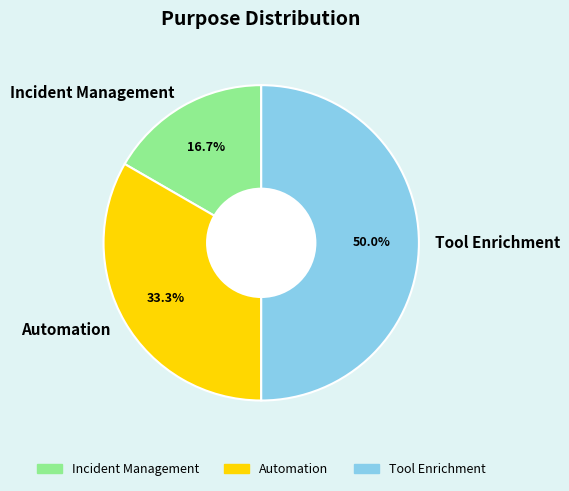

True or false: Automation accounts for 25% of the total.

False